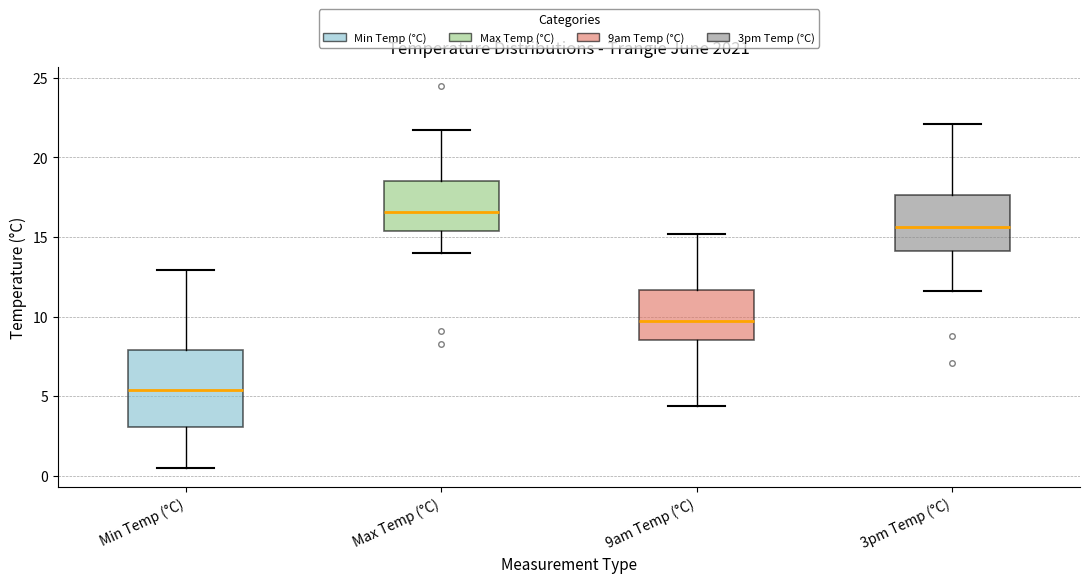

Which box has the lowest median line?

Min Temp (°C)